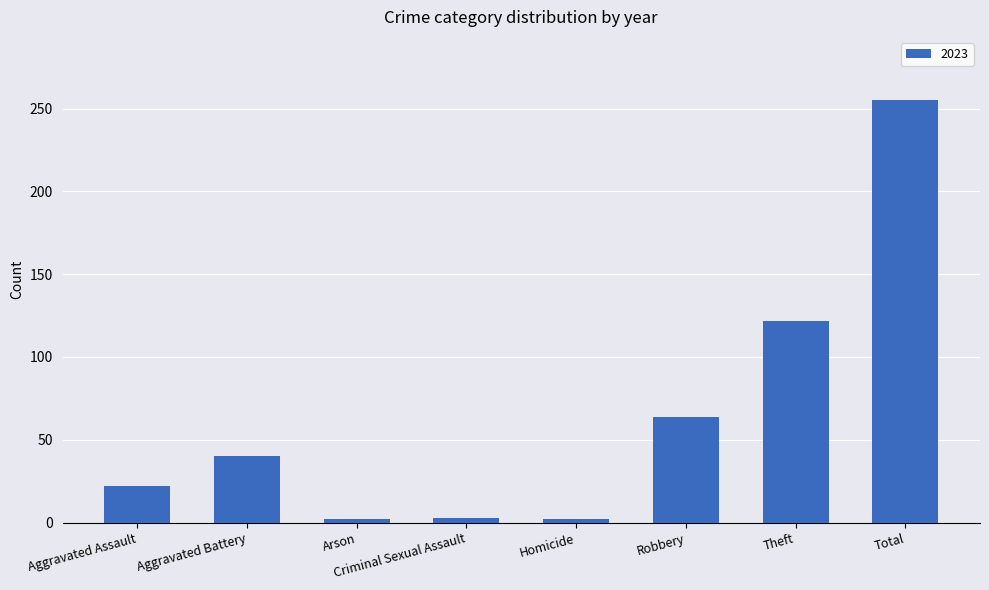

What is the difference between the maximum and minimum values?

253